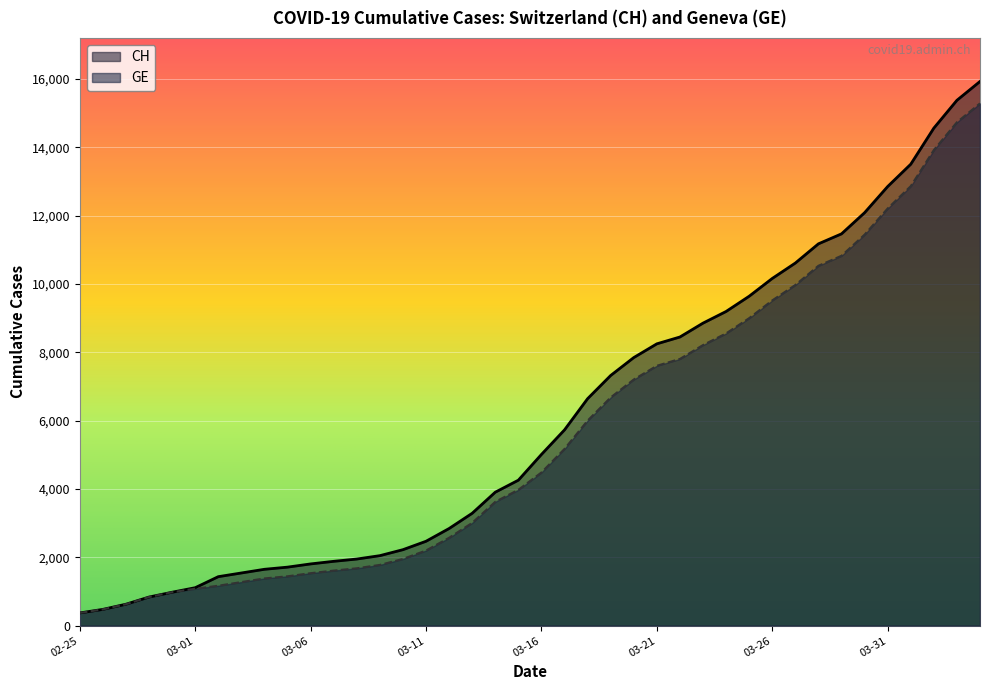

What is the total value across all series at 03-06?

3347